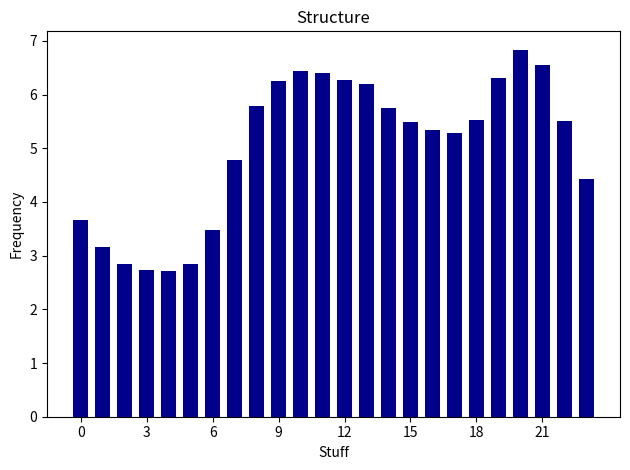

What is the sum of all values?

120.6